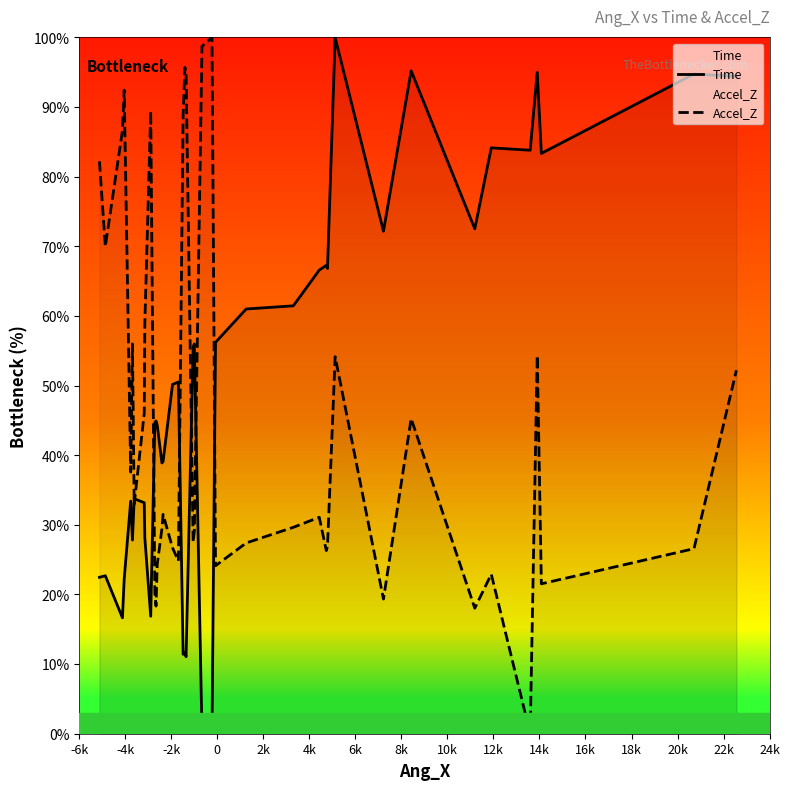

Which series ends up on top after the final intersection of Accel_Z and Time?

Time